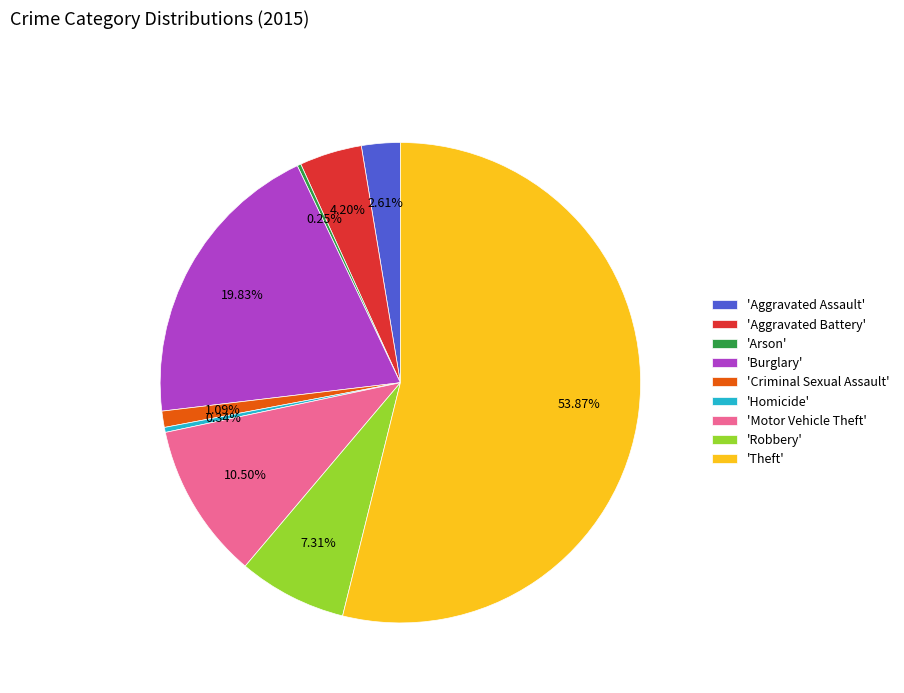

What is the ratio of the value at 'Motor Vehicle Theft' to the value at 'Robbery'?

1.4